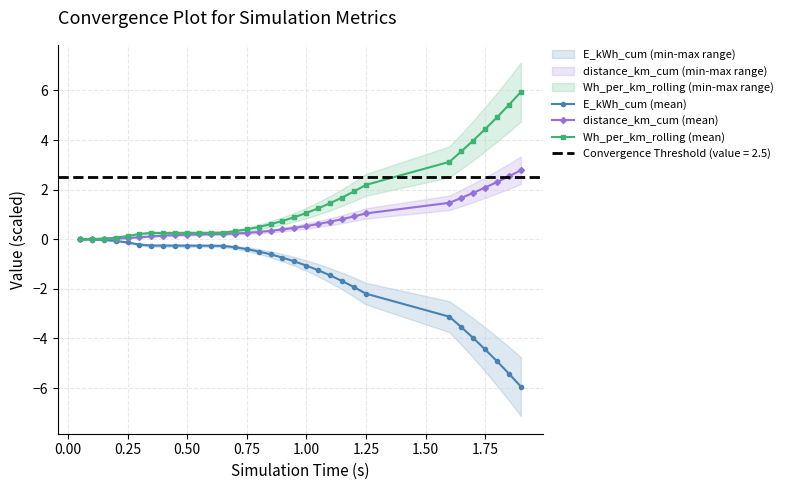

The value of E_kWh_cum (mean) at 1.75 is -4.4. True or false?

True